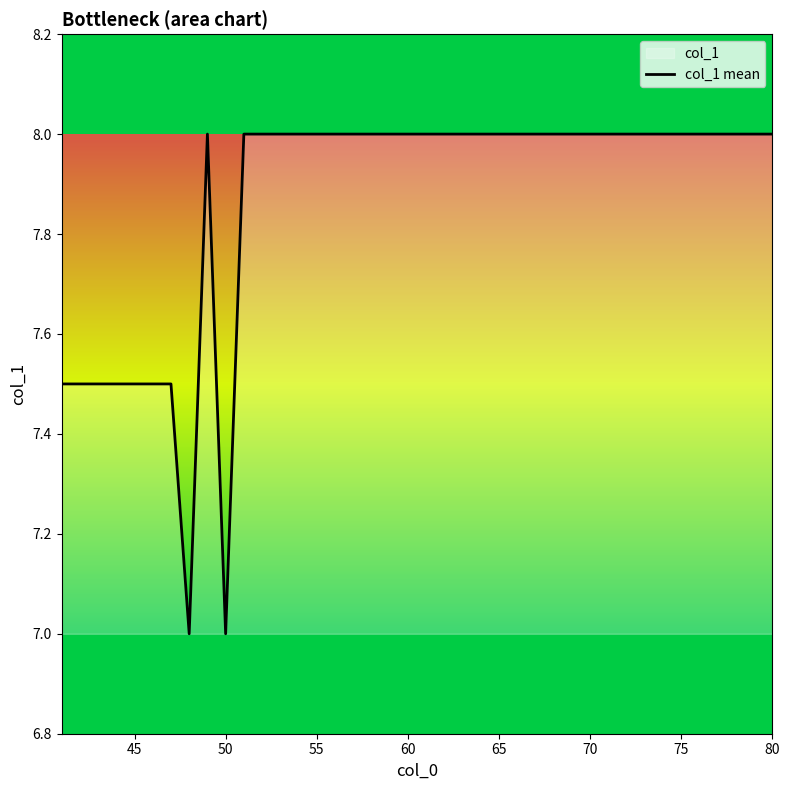

What is the smallest value displayed?

7.0